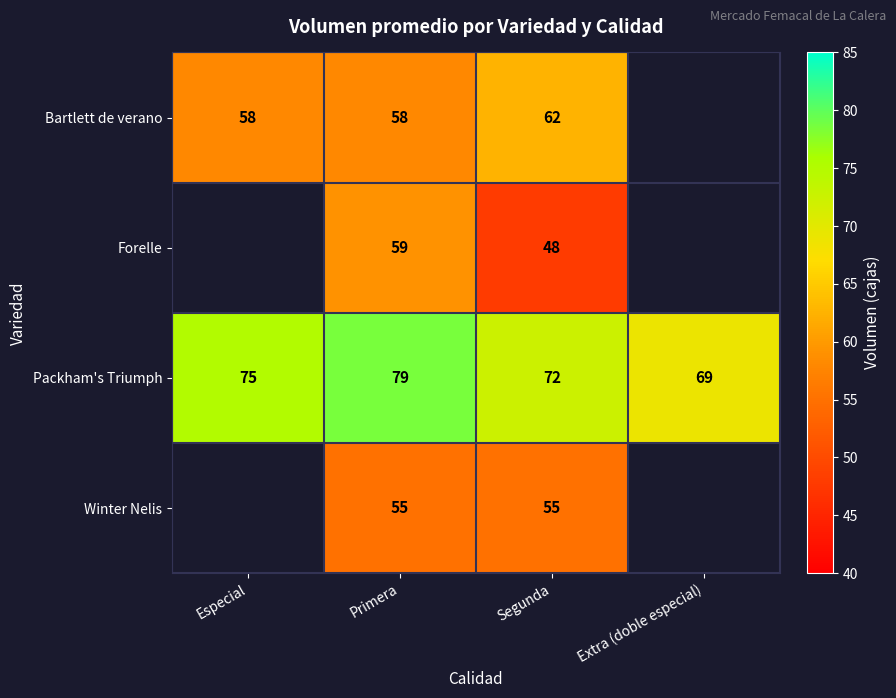

What is the difference between the second highest and minimum values in the Packham's Triumph series?

6